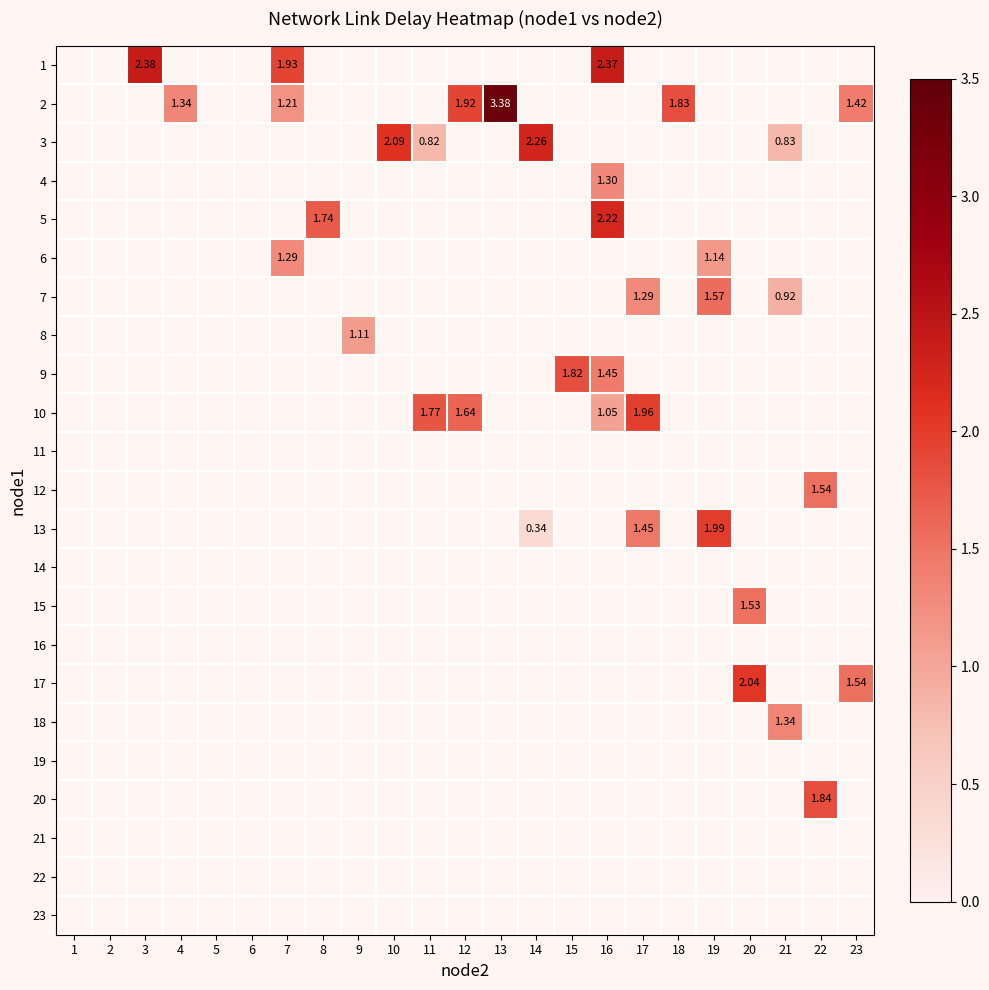

Is the value of 15 at 18 greater than the value of 21 at 12?

No